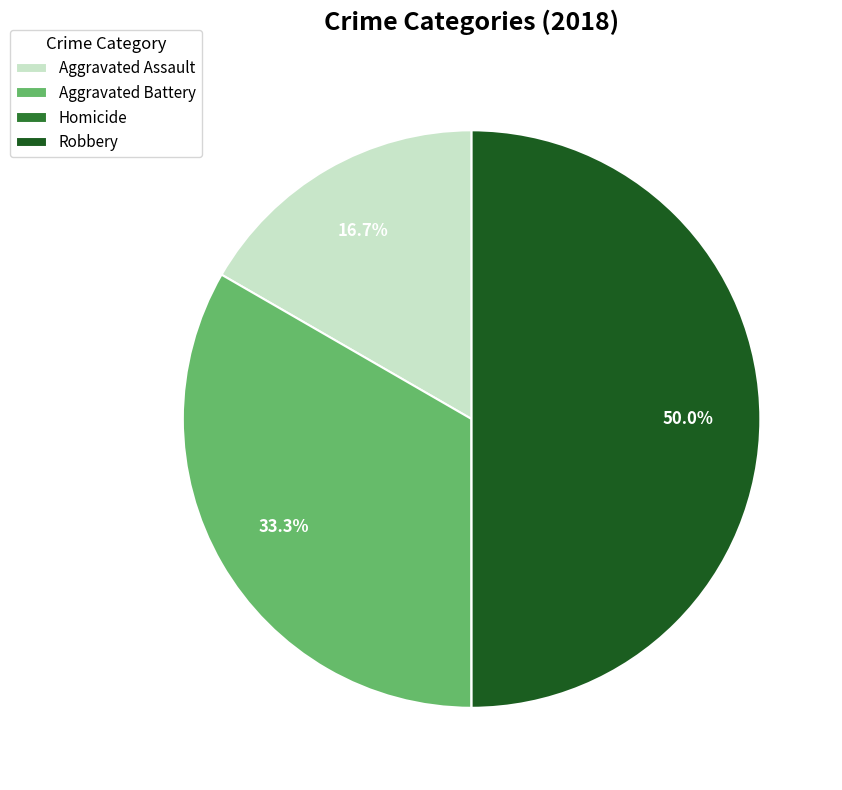

The Robbery slice represents 50% of the pie. True or false?

True